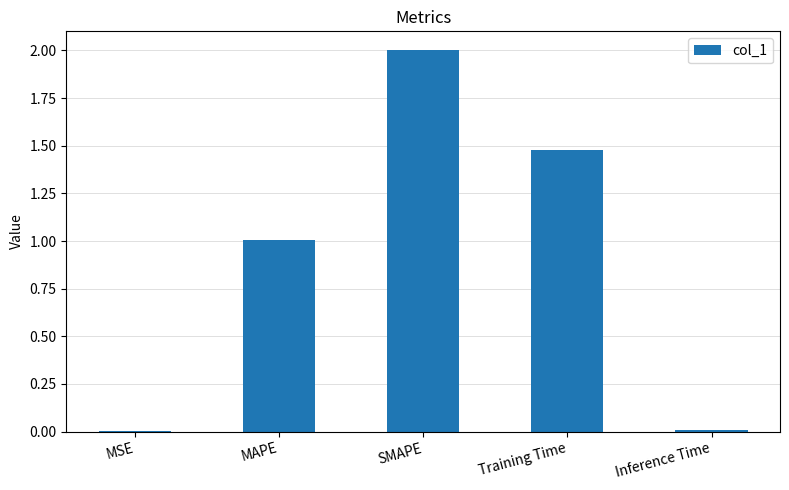

What is the sum of the values at SMAPE and Inference Time?

2.0